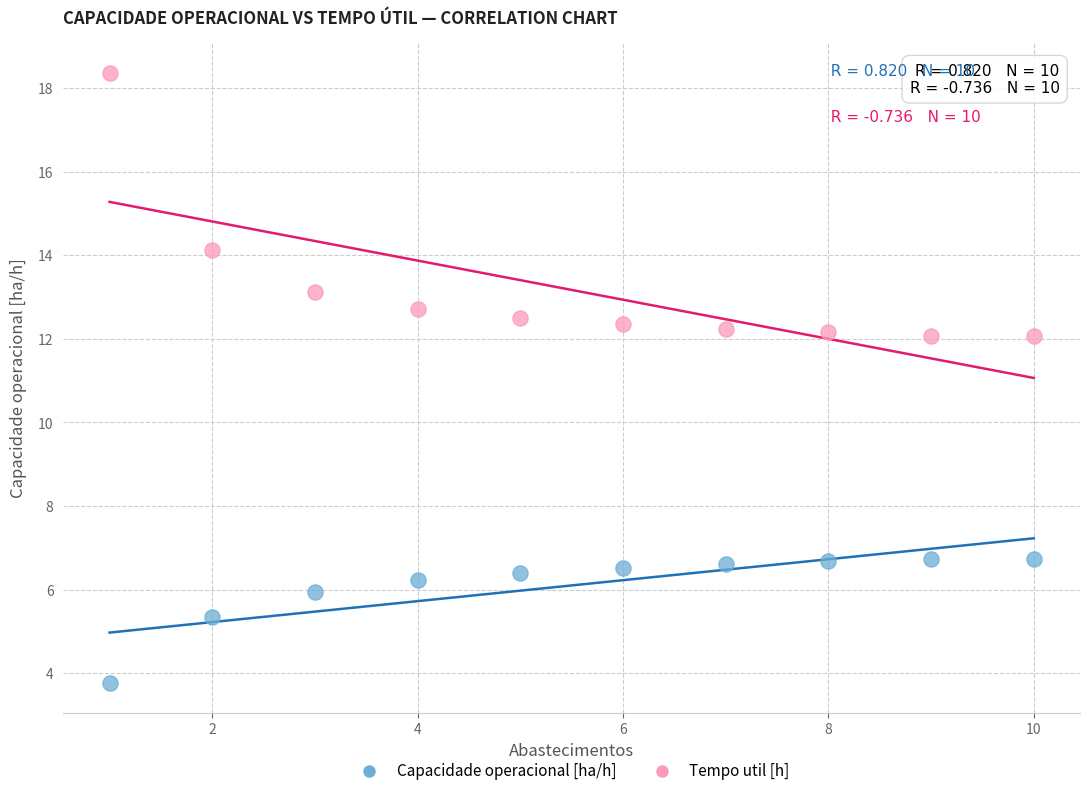

Which series reaches the minimum Y coordinate?

Capacidade operacional [ha/h]